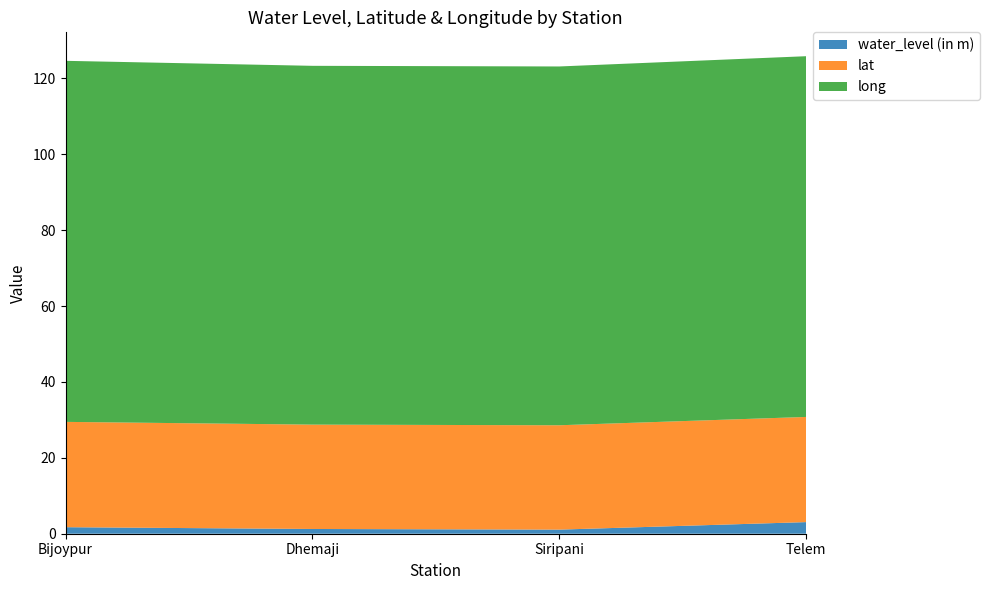

Reading right to left, what are all the values shown in this chart?

water_level (in m): Telem=3.1	Siripani=1.1	Dhemaji=1.2	Bijoypur=1.7
lat: Telem=27.7	Siripani=27.5	Dhemaji=27.5	Bijoypur=27.8
long: Telem=95.1	Siripani=94.5	Dhemaji=94.5	Bijoypur=95.1